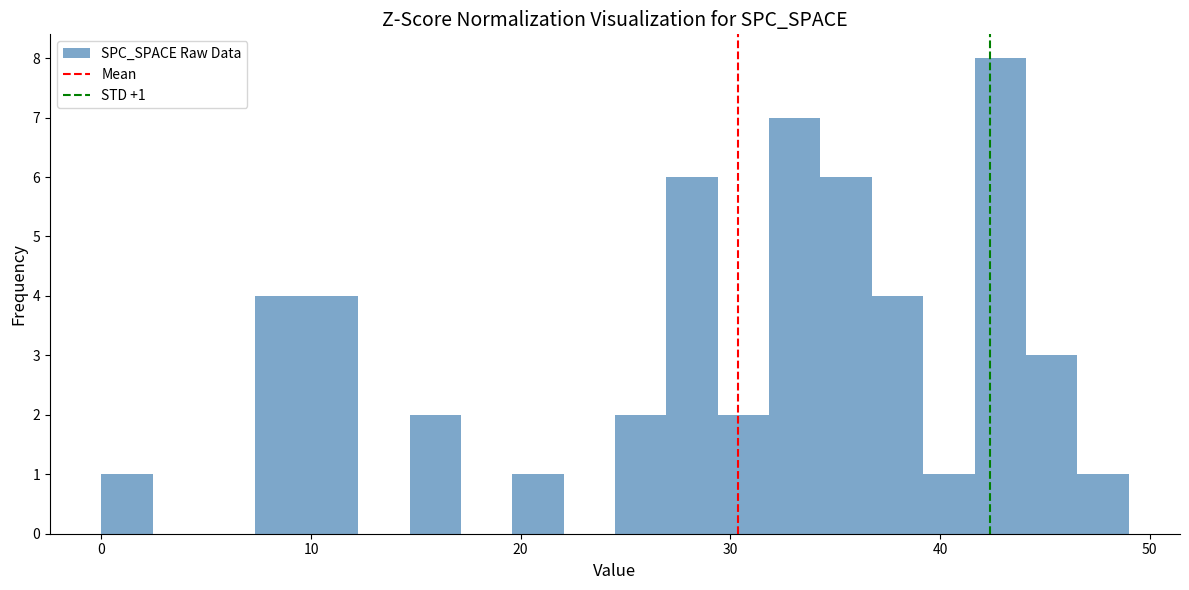

Read against the x-axis, roughly where is the centre of the tallest bar?

43